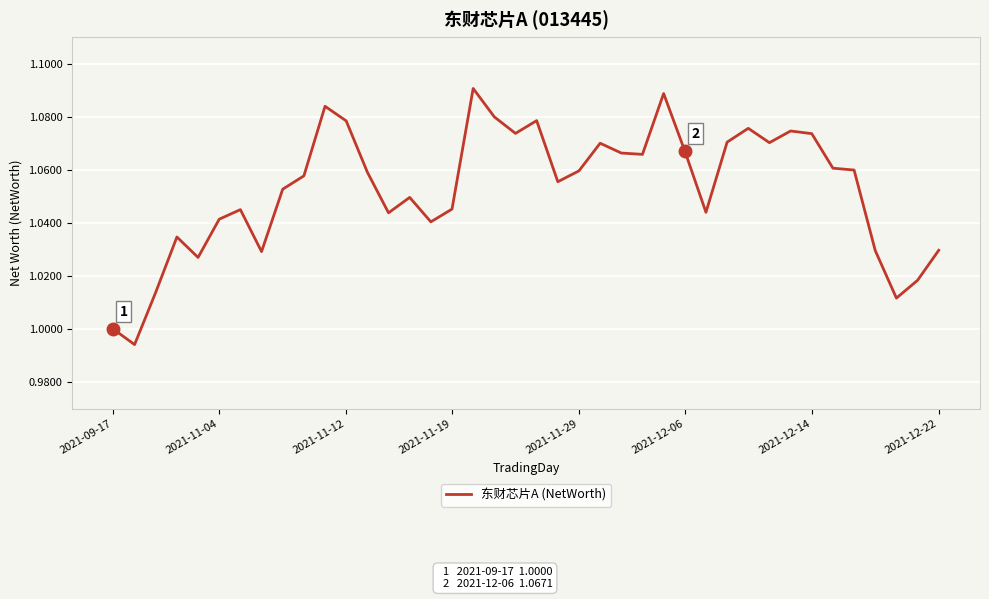

Count the number of categories in the chart.

40